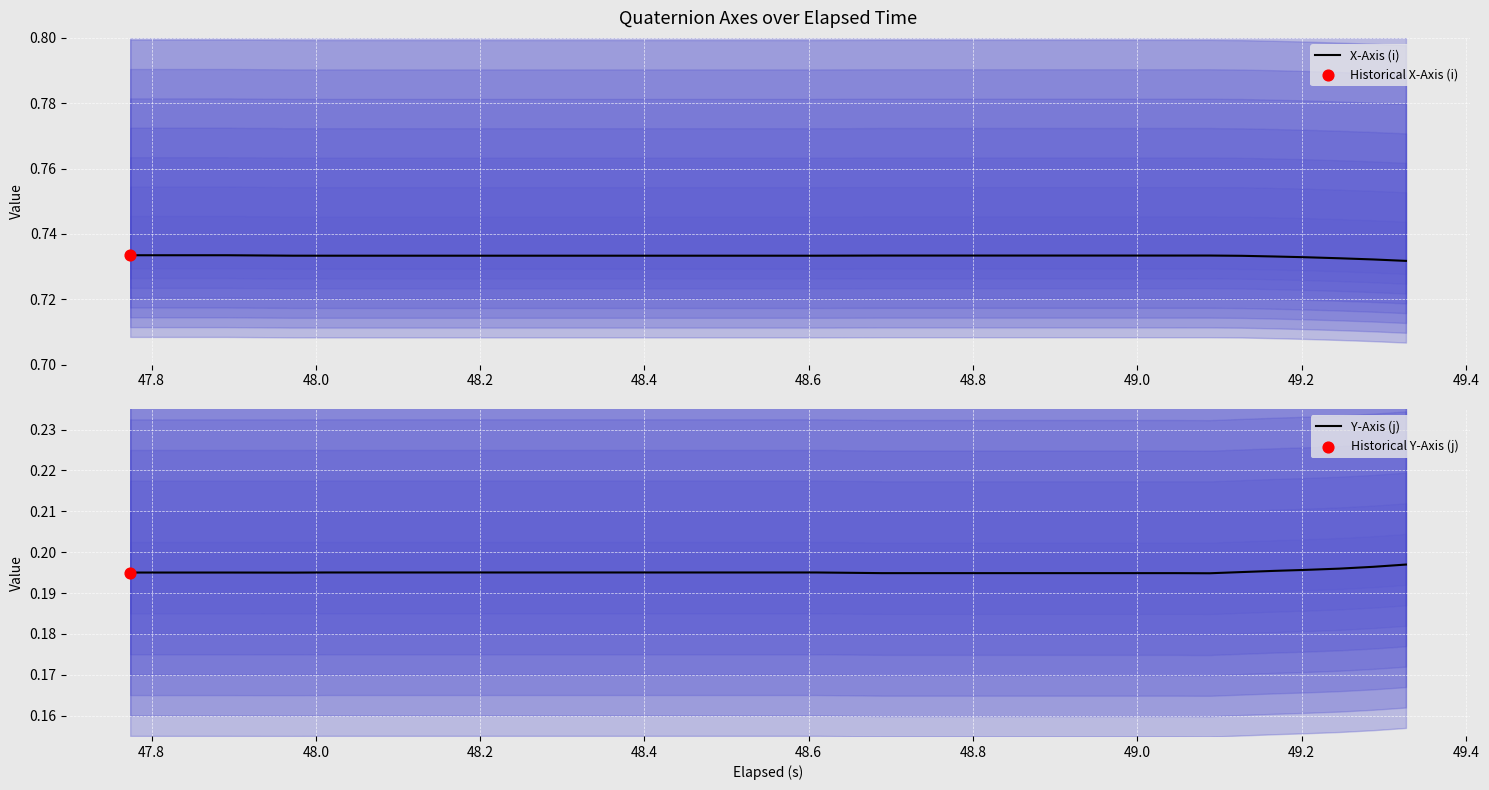

What are all the series names shown in the legend?

X-Axis (i), Y-Axis (j)